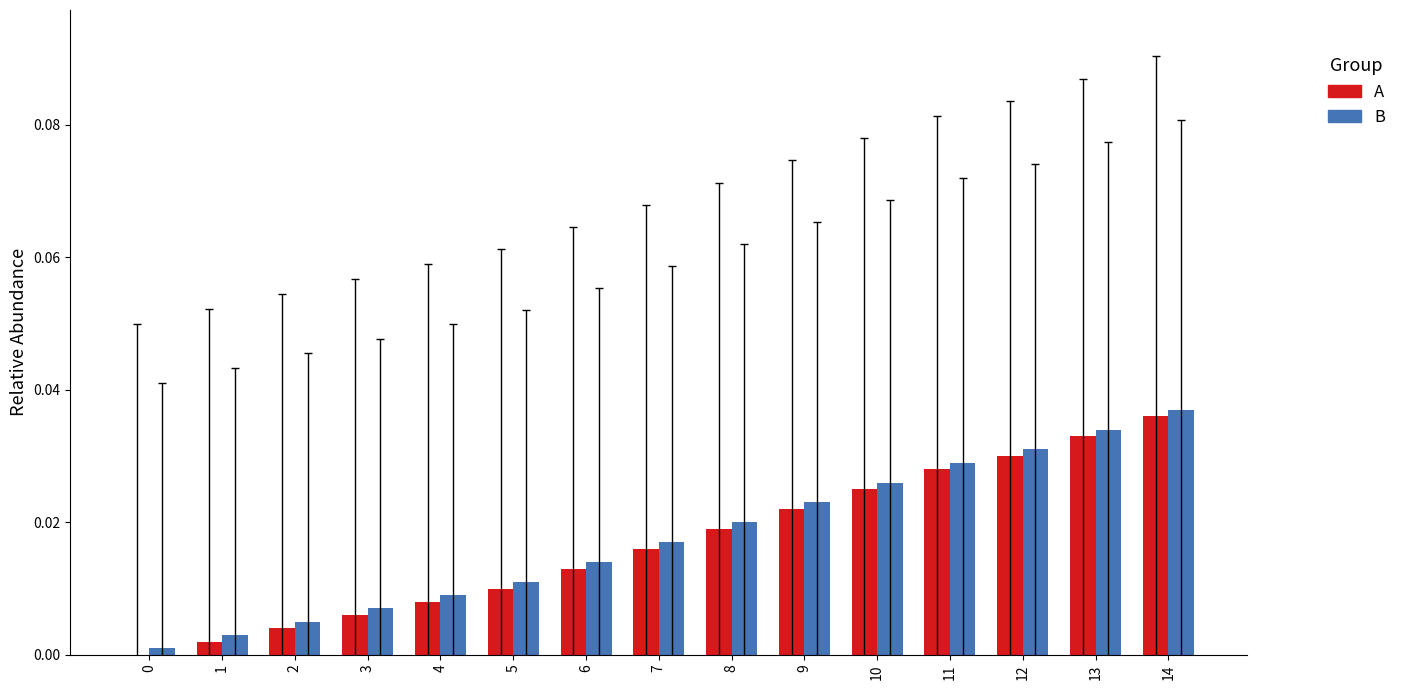

At which category is the sum across all series the highest?

14